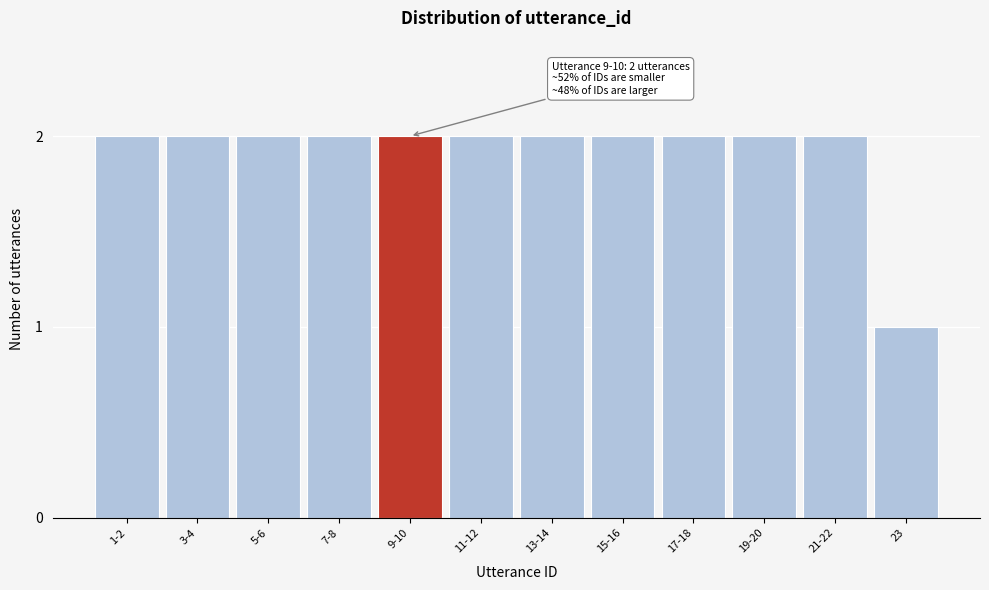

Reading left to right, list all the values displayed in this chart.

2	2	2	2	2	2	2	2	2	2	2	1